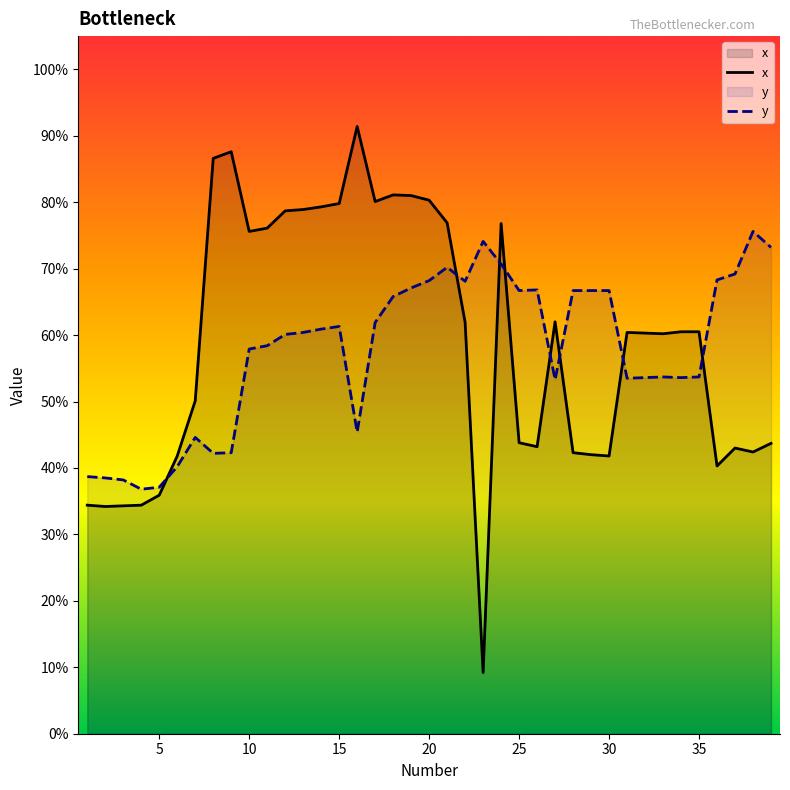

At how many categories does at least one series exceed 591?

32